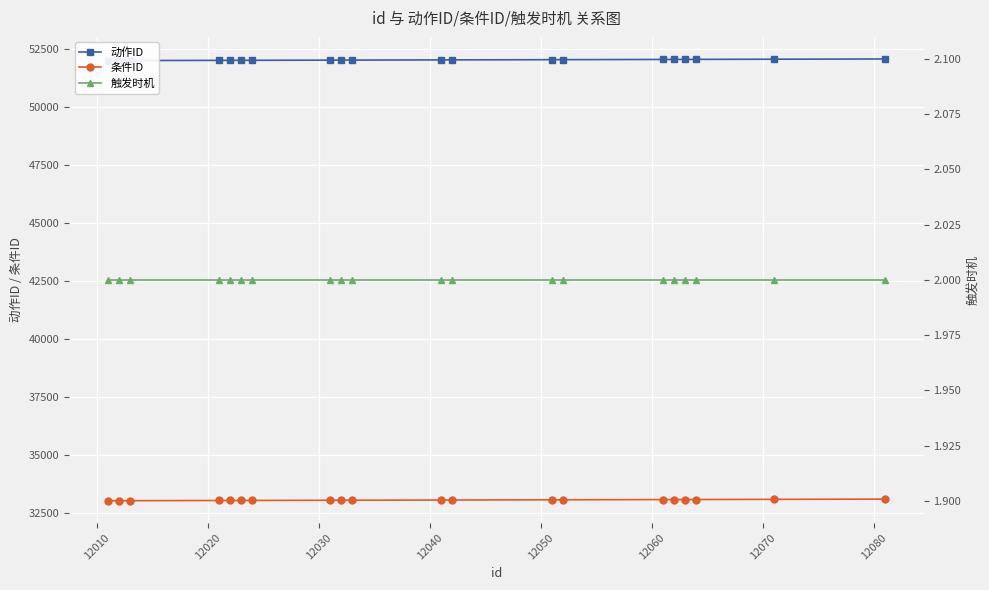

True or false: 条件ID and 动作ID cross at least once.

False